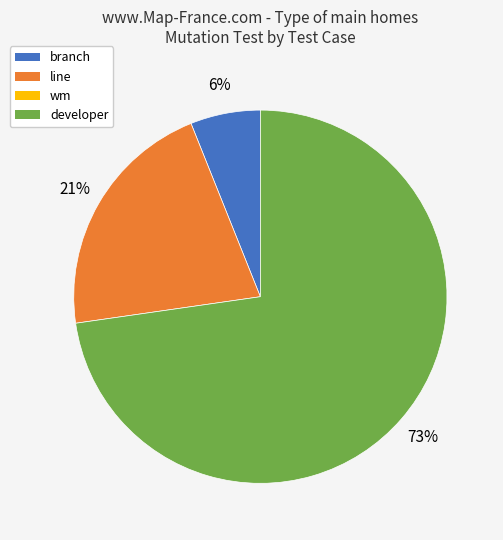

To the nearest percent, what is the average slice percentage?

33%